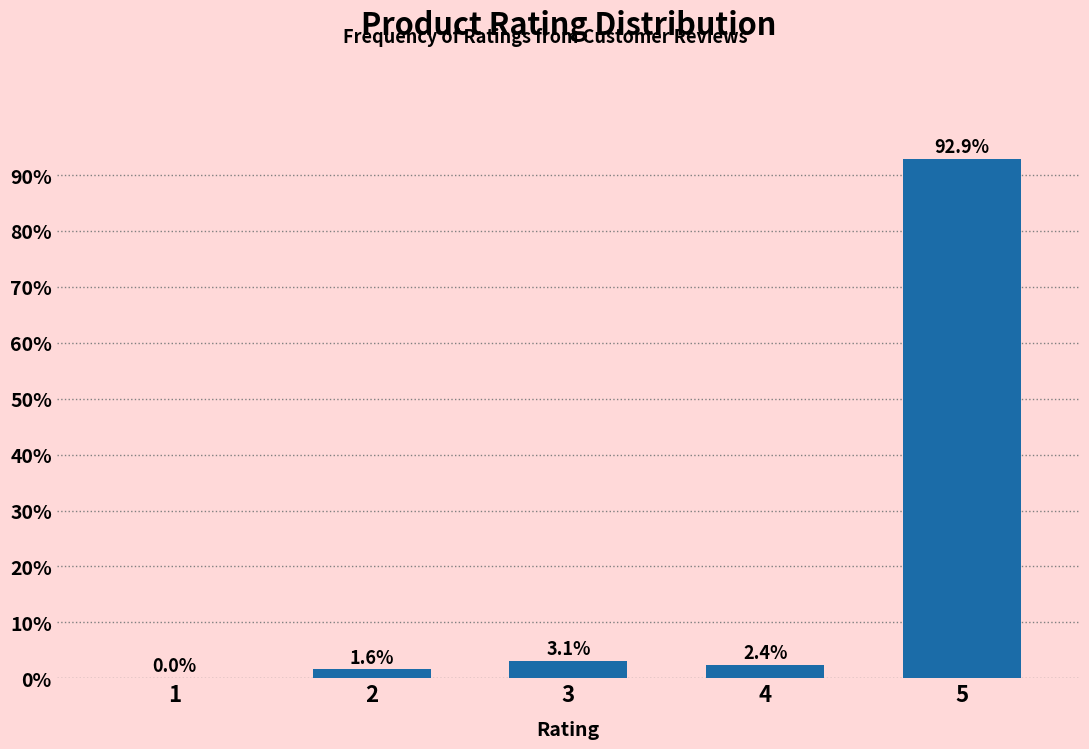

Reading left to right, extract all data points from this chart.

1=0.0	2=1.6	3=3.1	4=2.4	5=92.9